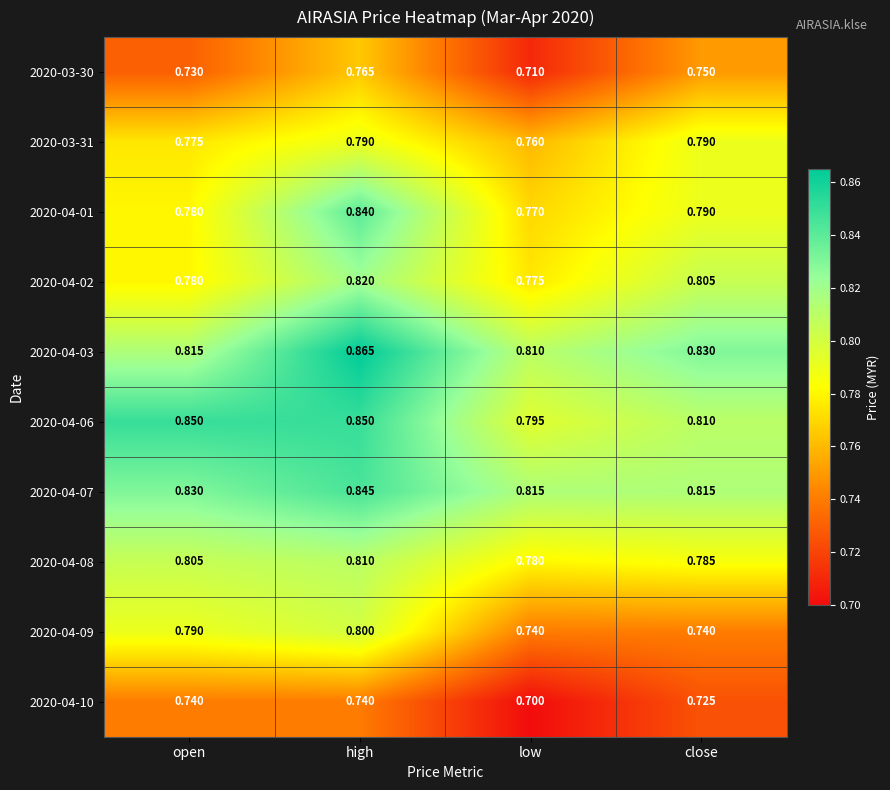

What is the difference between the highest and lowest values at close?

0.1